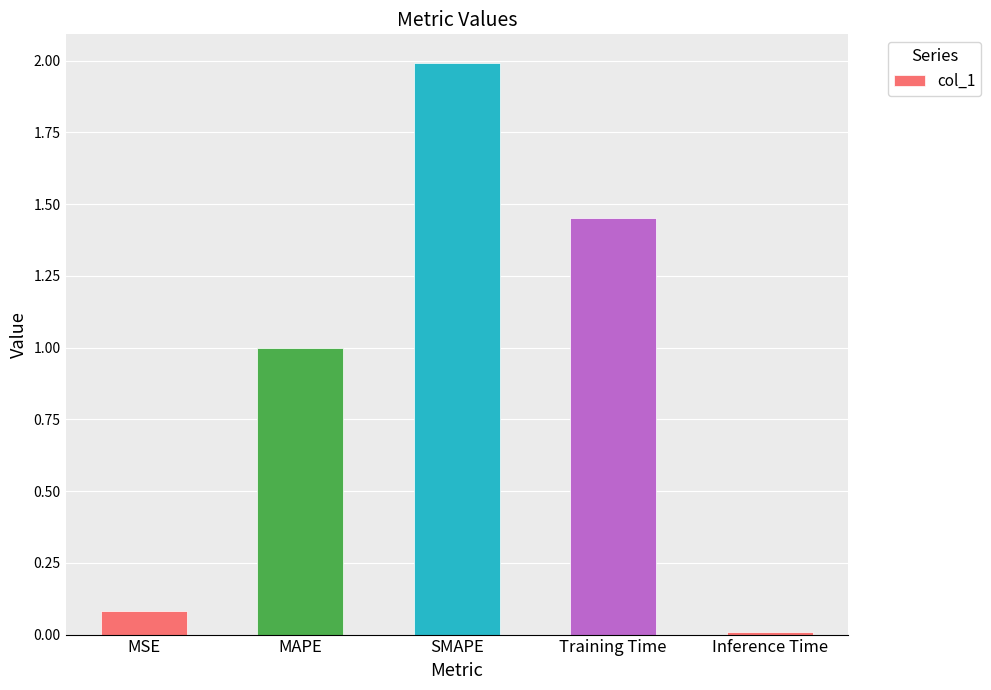

What is the maximum value shown in the chart?

2.0